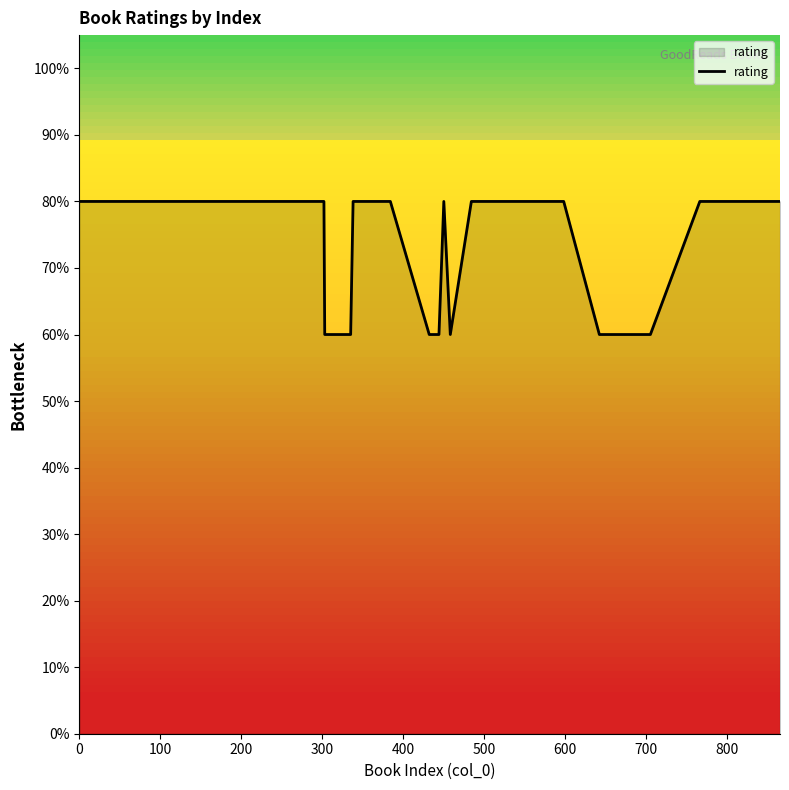

What is the smallest value displayed?

60